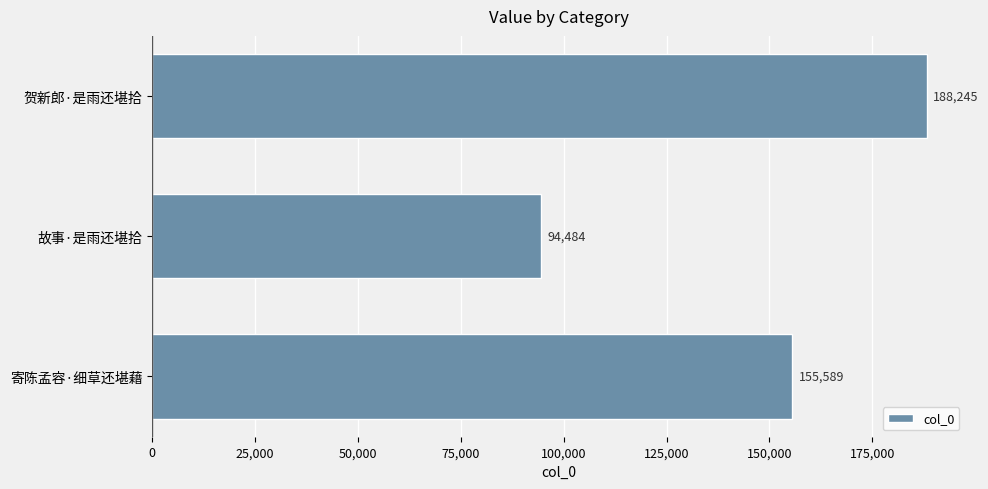

What is the change in value from 贺新郎·是雨还堪拾 to 寄陈孟容·细草还堪藉?

-32656